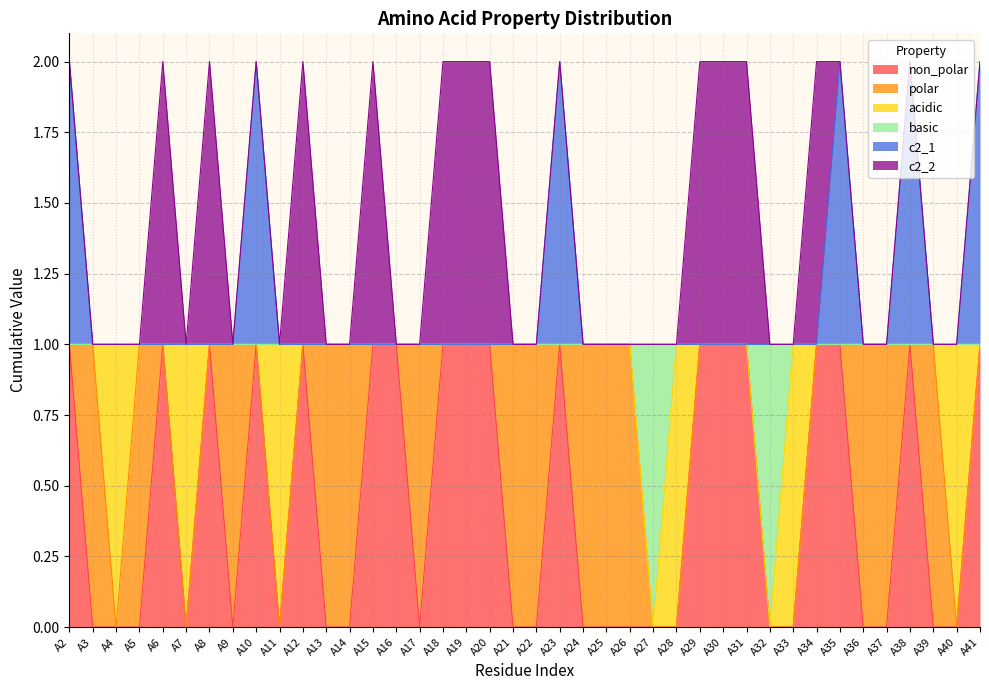

Does the chart have visible grid lines?

Yes